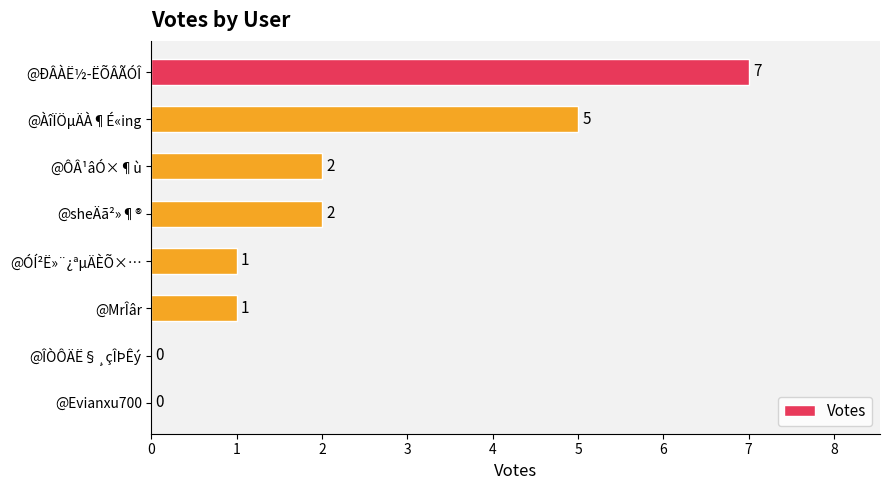

What is the maximum value shown in the chart?

7